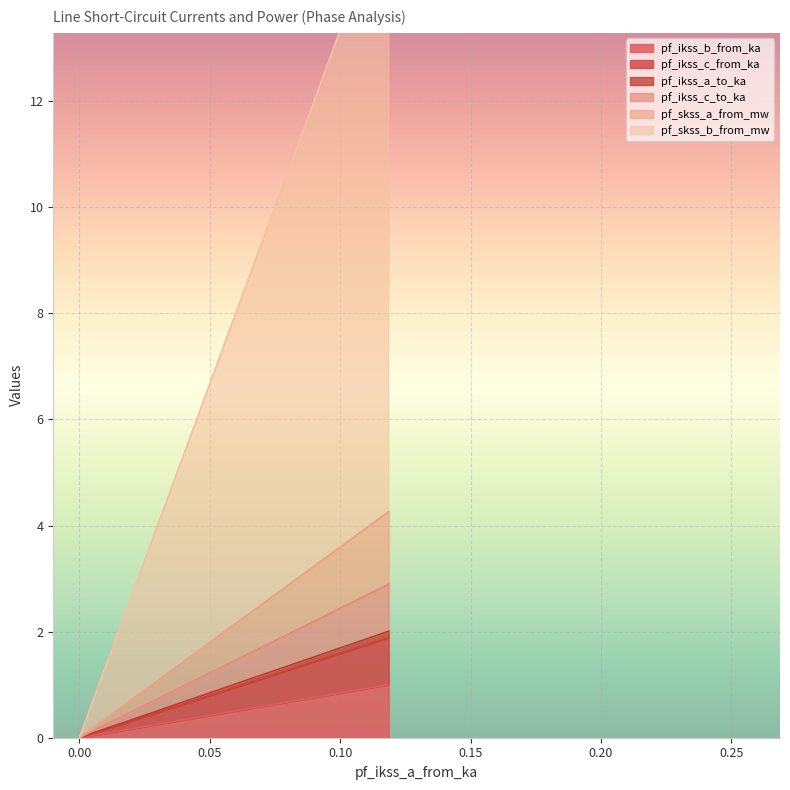

Between 0.05930146785175557 and 0.05930146785175553, which is larger?

0.05930146785175557